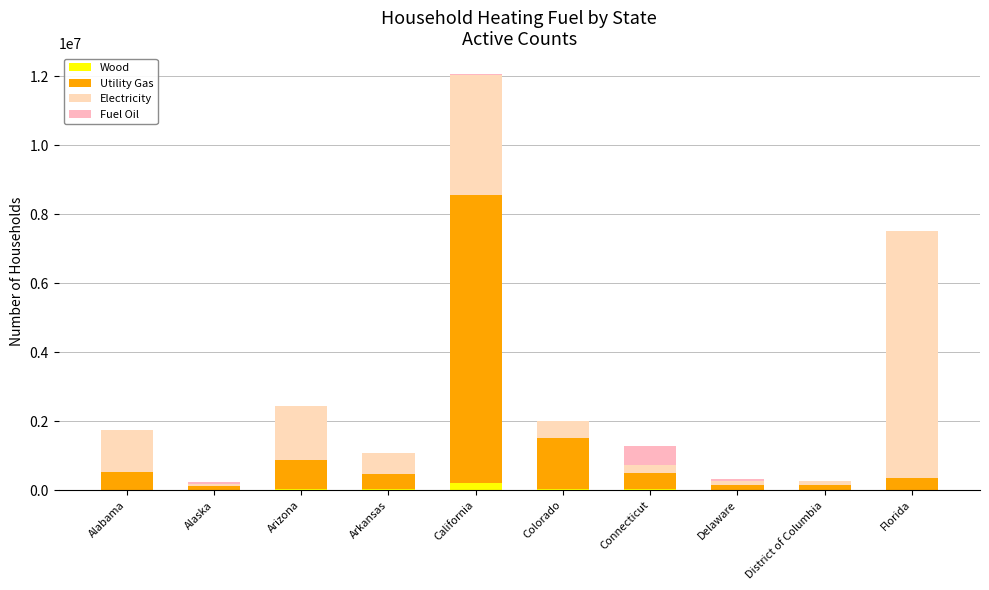

Count the number of categories in the chart.

10